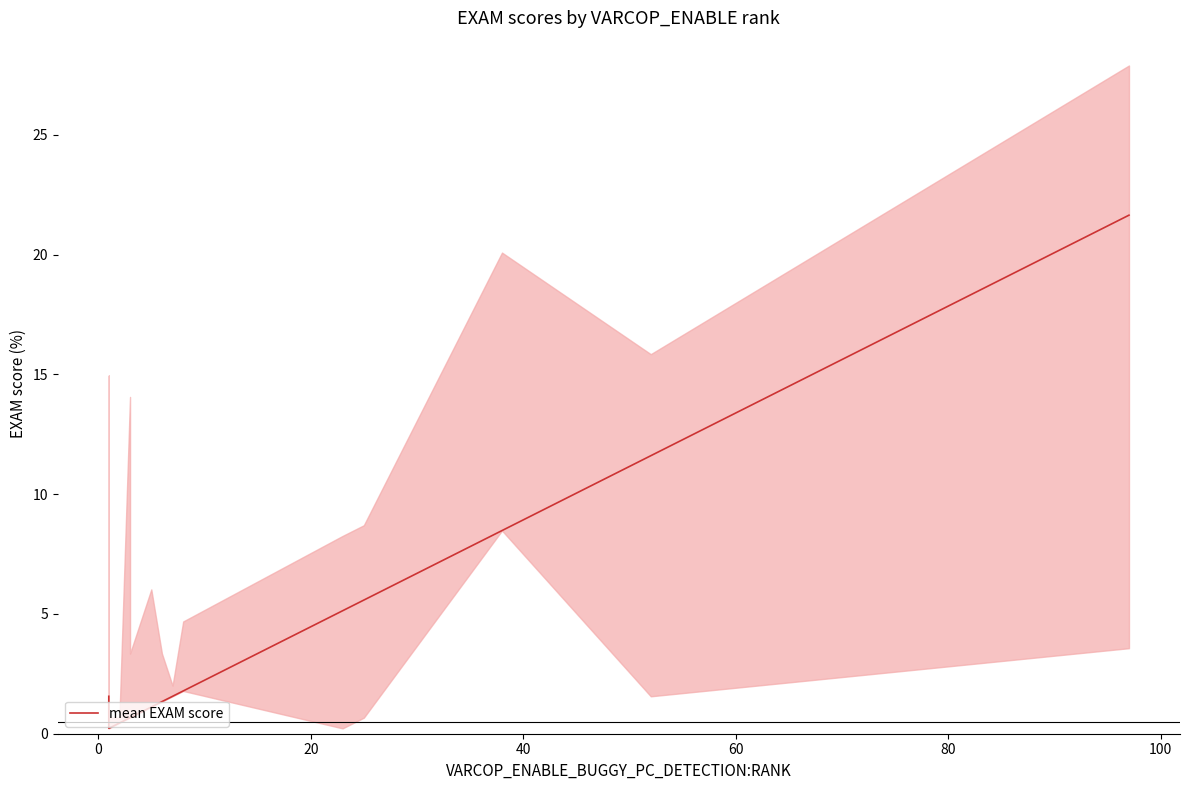

What is the difference between the second highest and minimum values?

11.4